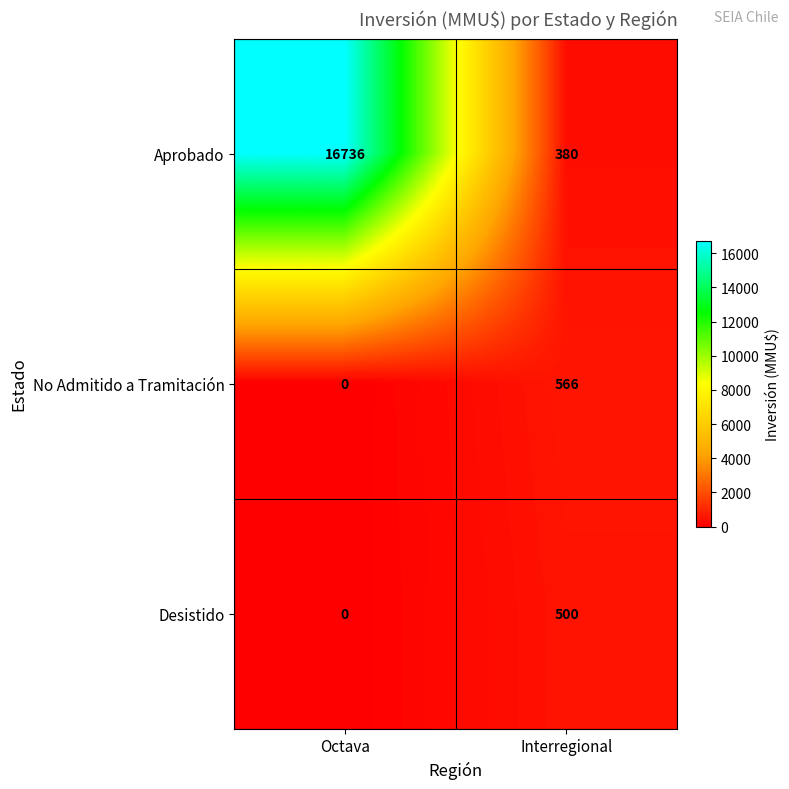

Rank the series by their maximum value, from highest to lowest.

Aprobado, No Admitido a Tramitación, Desistido